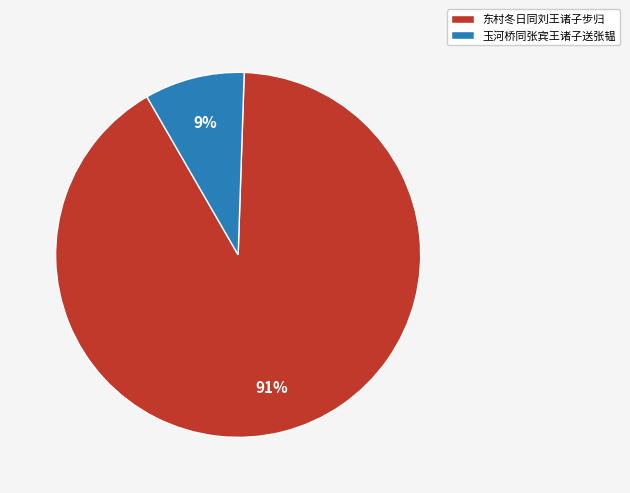

To the nearest percent, what is the combined percentage of 玉河桥同张宾王诸子送张韫 and 东村冬日同刘王诸子步归?

100%